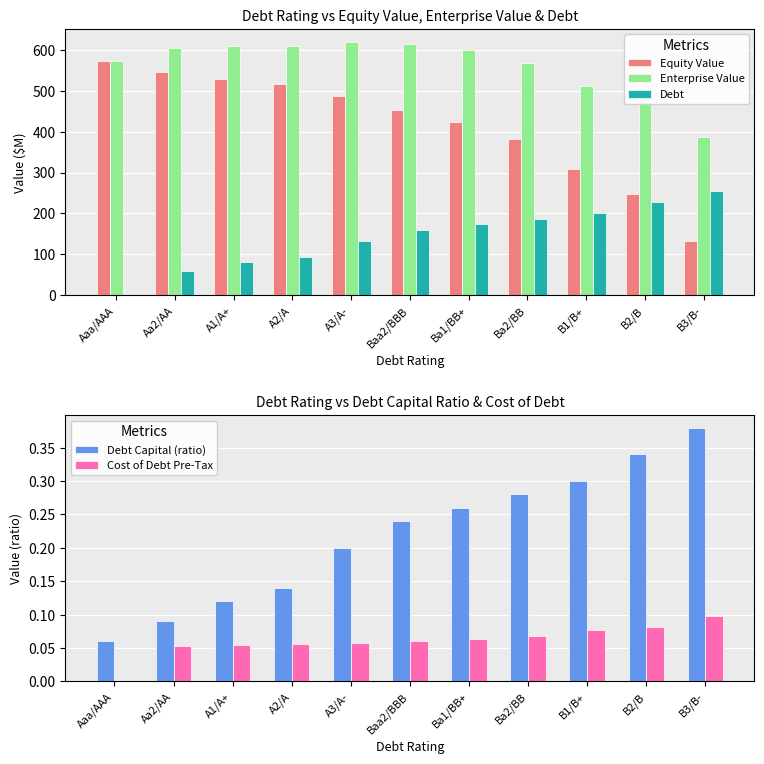

At which category is the sum across all series the highest?

A3/A-